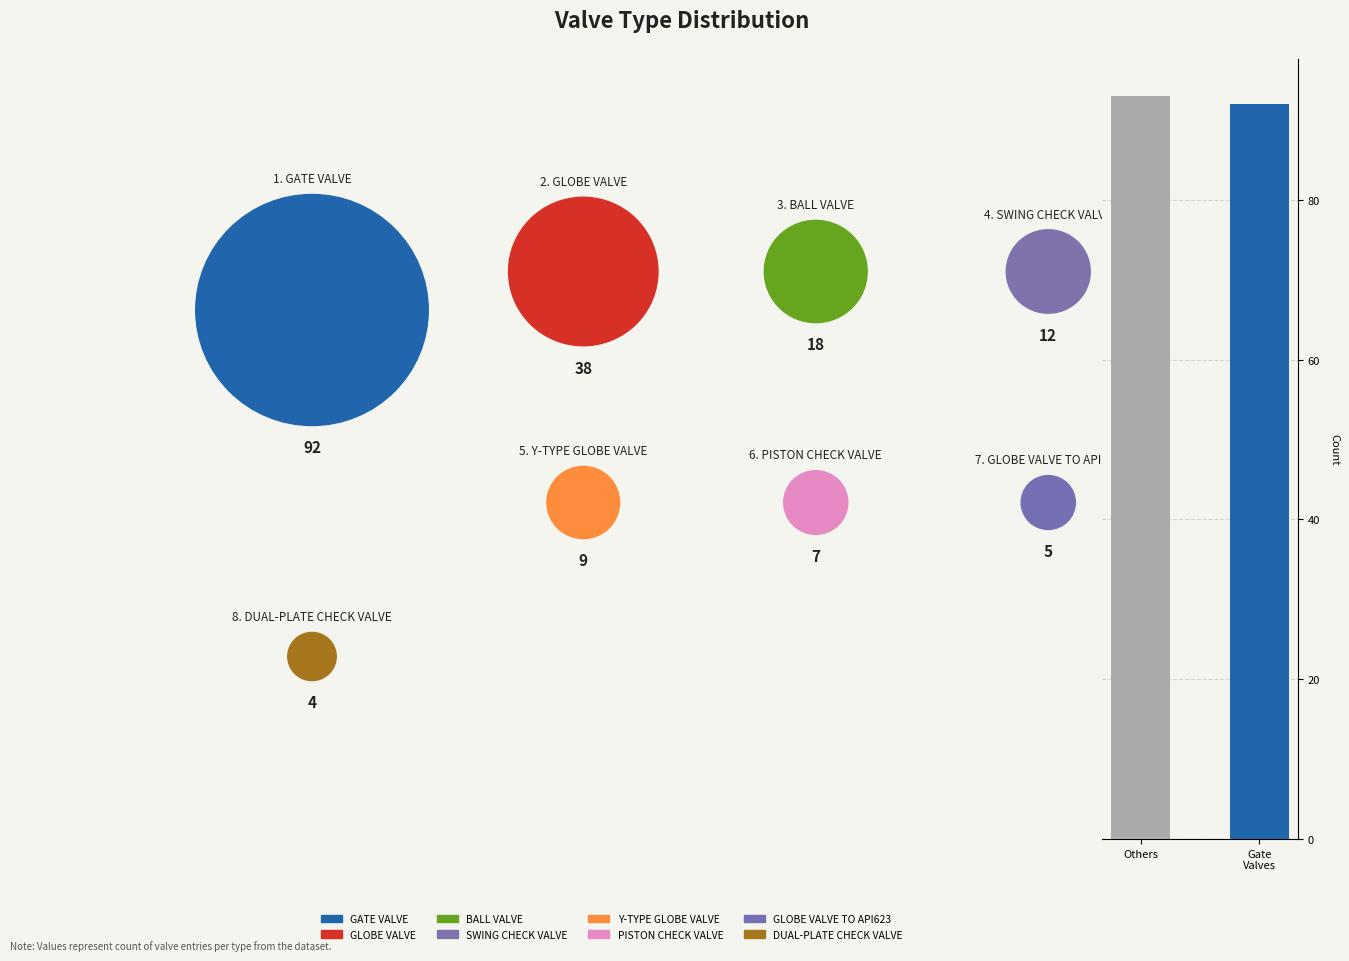

What is the value of the 2nd bar from the left?

92